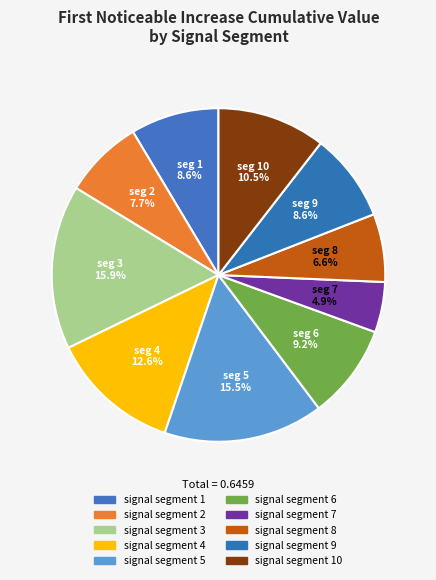

How many segments does this pie chart have?

10